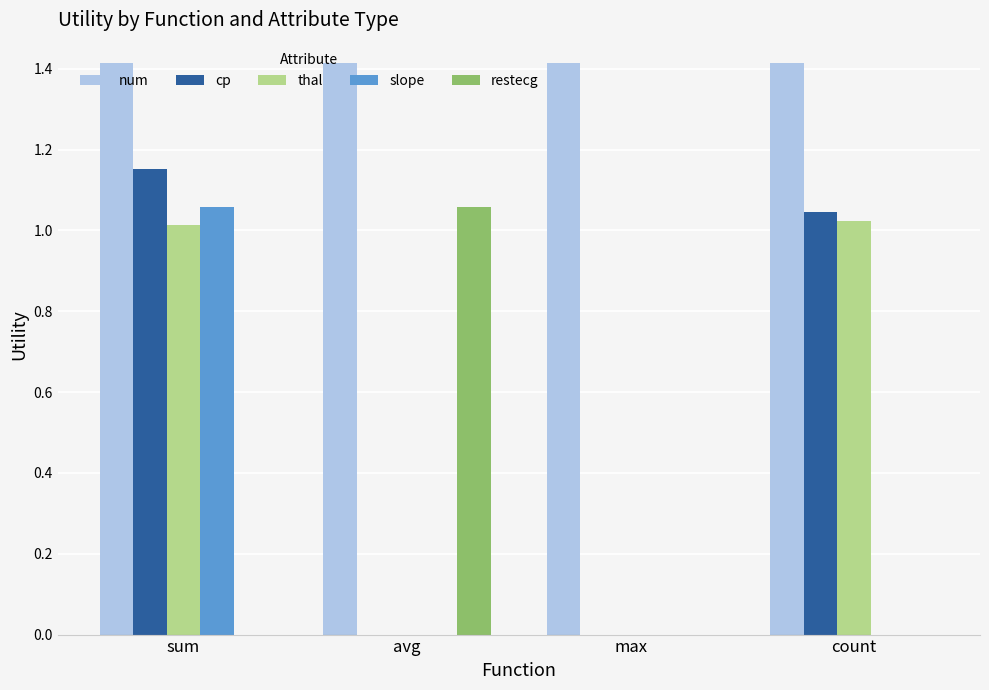

The value of num at count is 2.4. True or false?

False